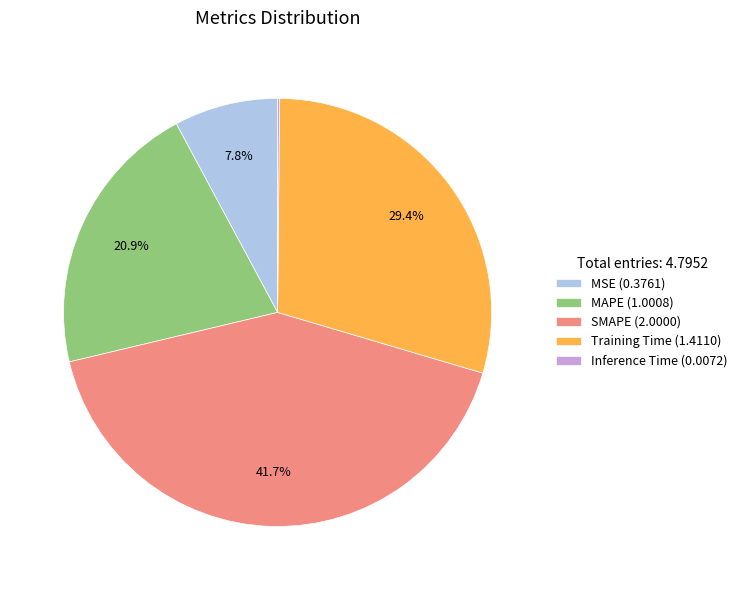

Is the sum of MSE (0.3761) and Training Time (1.4110) greater than half?

No